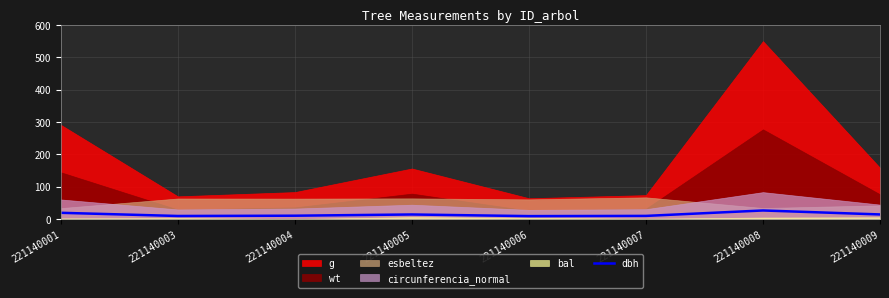

Which label corresponds to the largest value in the chart?

221140008